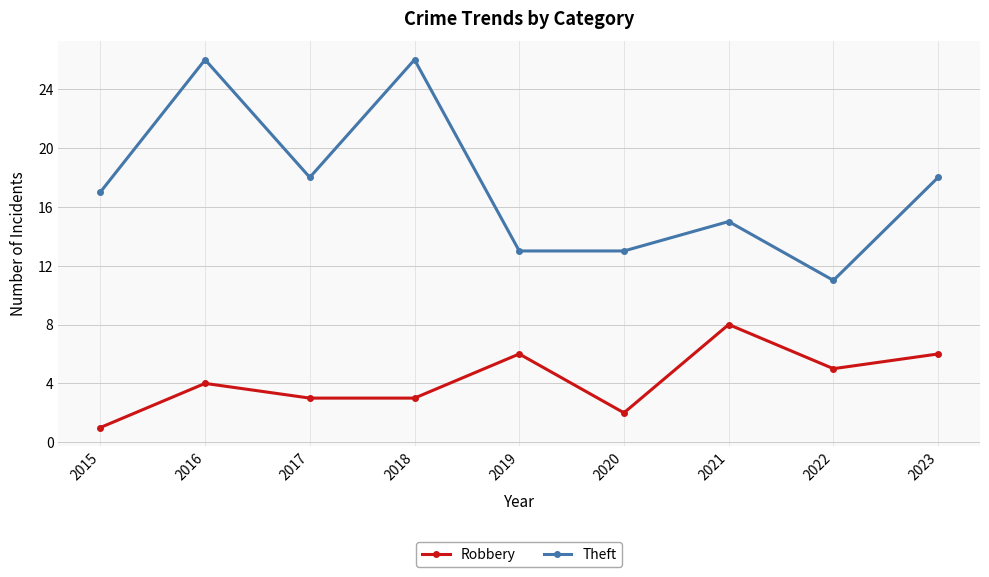

What are all the series names shown in the legend?

Robbery, Theft